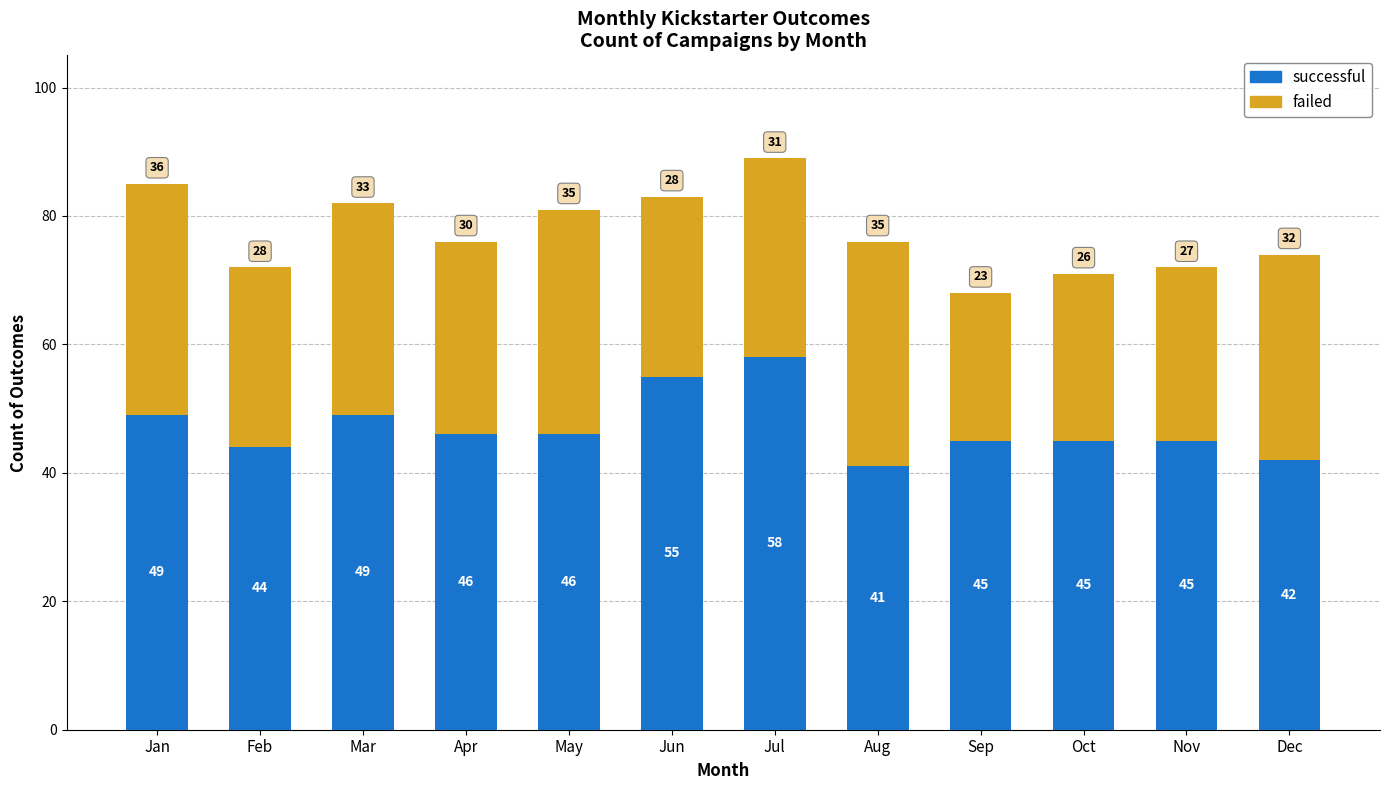

What is the total value across all series at Jan?

85